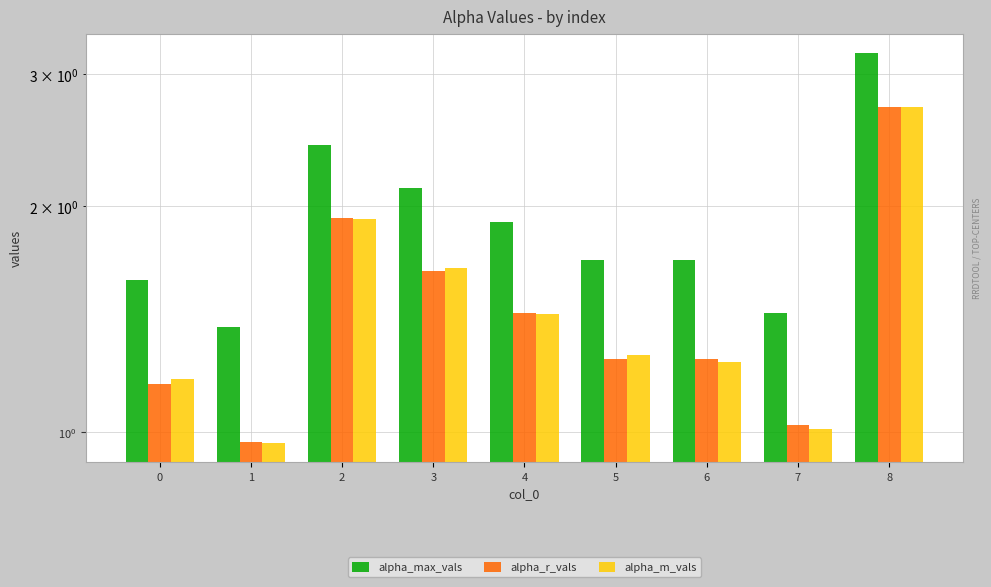

Rank the series at 3 from highest to lowest value.

alpha_max_vals, alpha_m_vals, alpha_r_vals